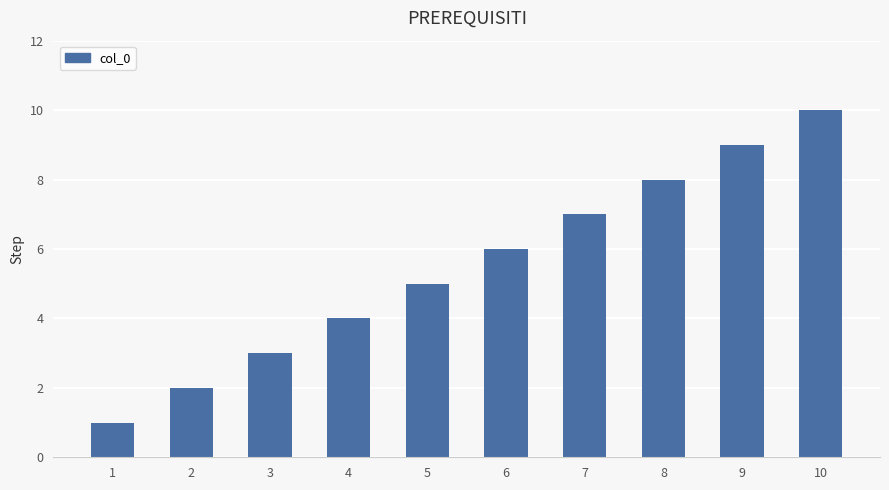

What is the difference between the maximum and minimum values?

9